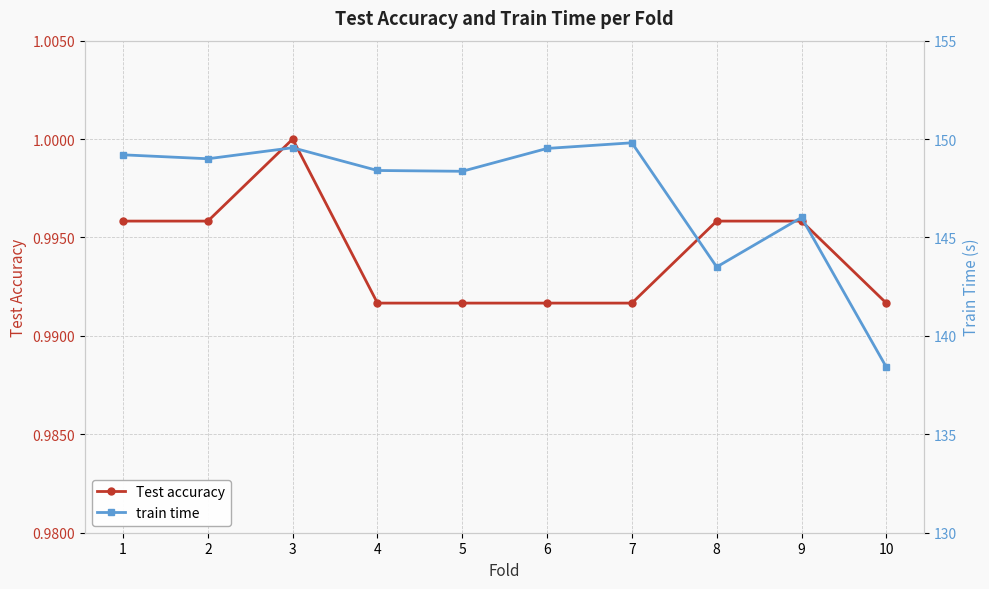

What is the sum of the Test accuracy values at 7 and 3?

2.0